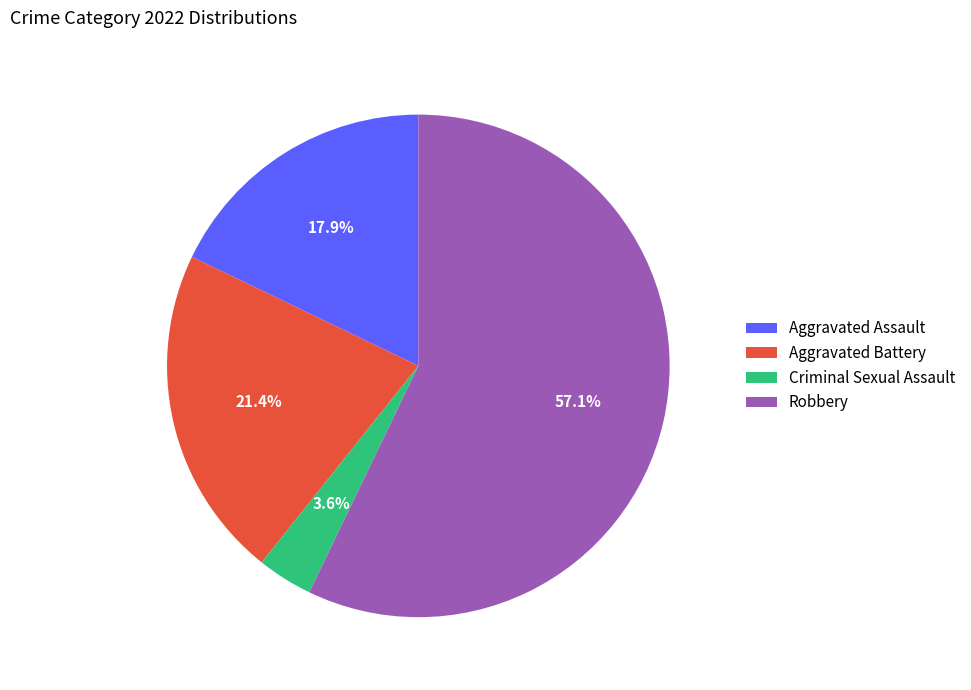

To the nearest percent, what is the difference between the Aggravated Assault and Criminal Sexual Assault slice percentages?

14%